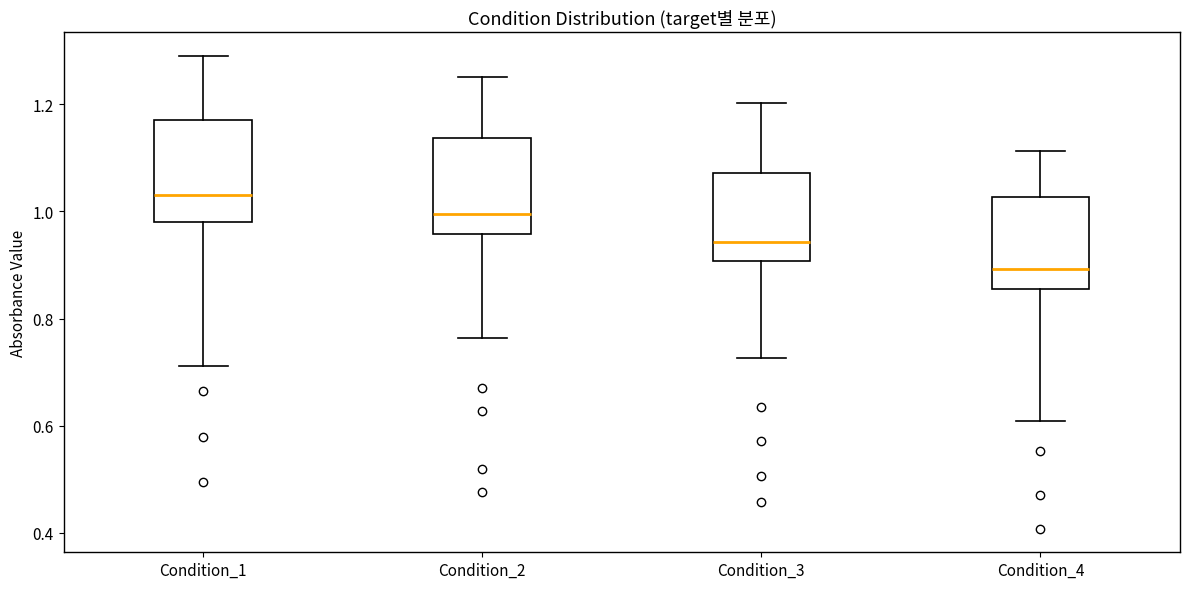

Reading left to right, transcribe this box plot: for each box, give where its median line is, the range the box spans, and where its two whiskers end, as read against the y-axis. The values are not printed on the chart, so give them approximately, as read against the axis.

Condition_1: median 1.04, box 0.98 to 1.18, whiskers 0.72 to 1.30
Condition_2: median 1.00, box 0.96 to 1.14, whiskers 0.76 to 1.26
Condition_3: median 0.94, box 0.90 to 1.08, whiskers 0.72 to 1.20
Condition_4: median 0.90, box 0.86 to 1.02, whiskers 0.60 to 1.12